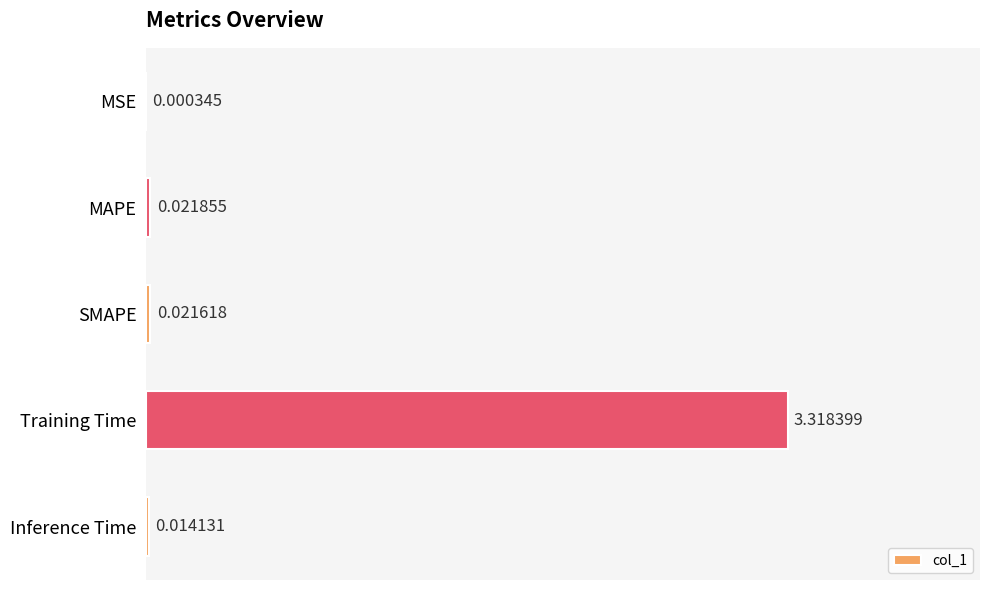

Which label corresponds to the largest value in the chart?

Training Time